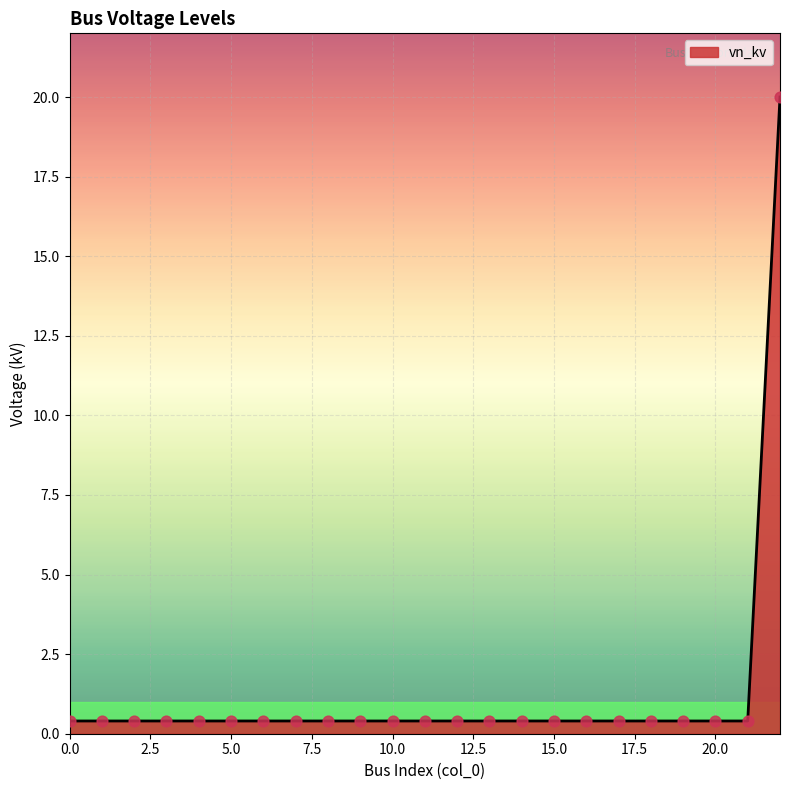

What is the difference between the maximum and minimum values?

19.6